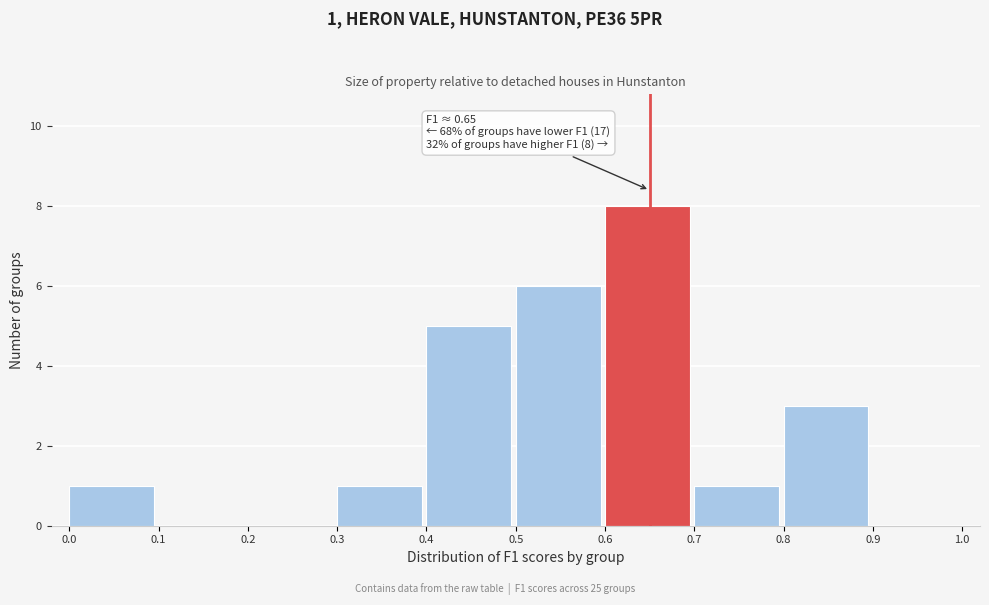

Which range on the x-axis has the tallest bar?

0.6 to 0.7